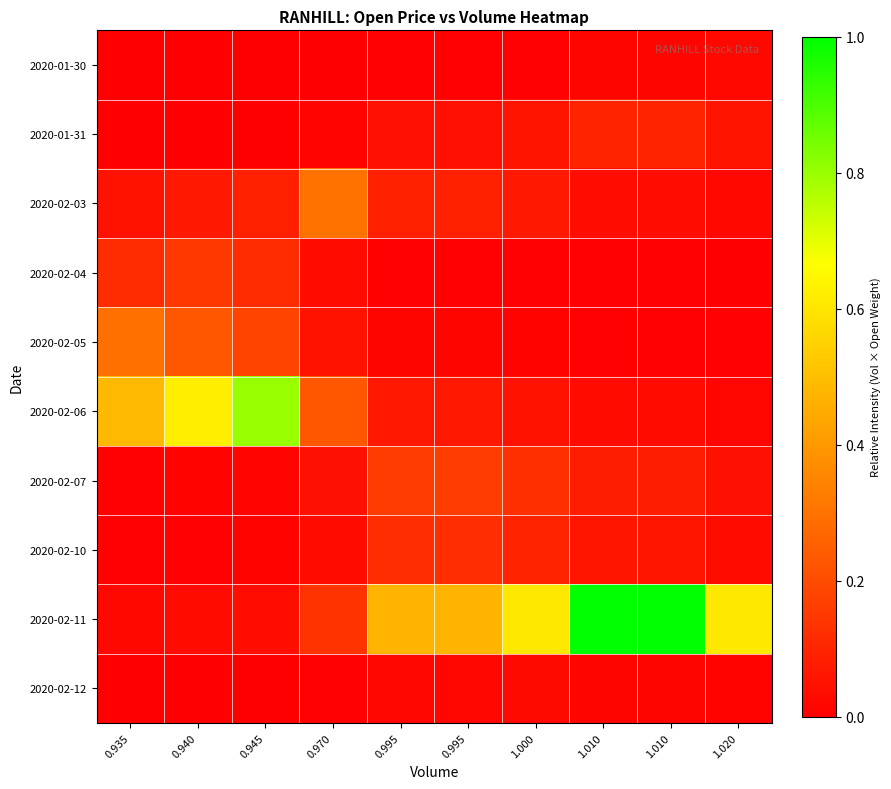

Between 1.000 and 1.010, which series saw the biggest shift?

2020-02-11